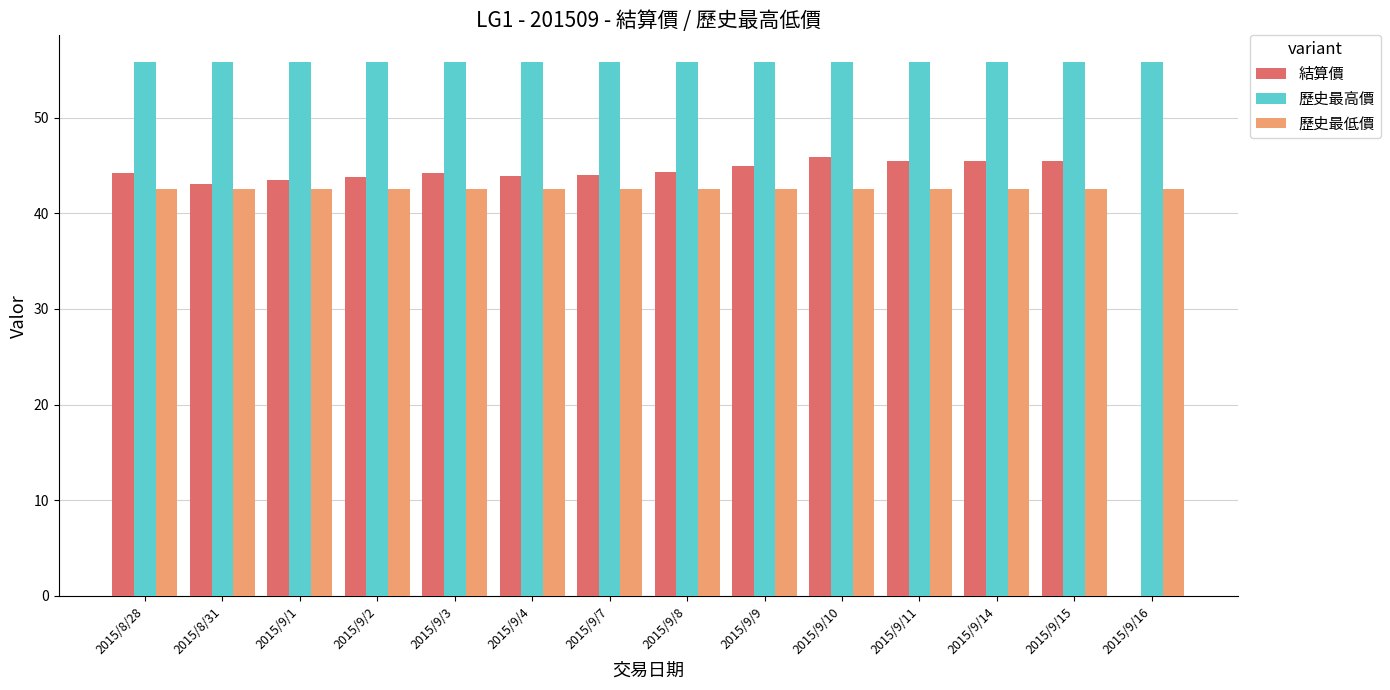

What is the sum of the 歷史最低價 values at 2015/8/28 and 2015/9/3?

85.1